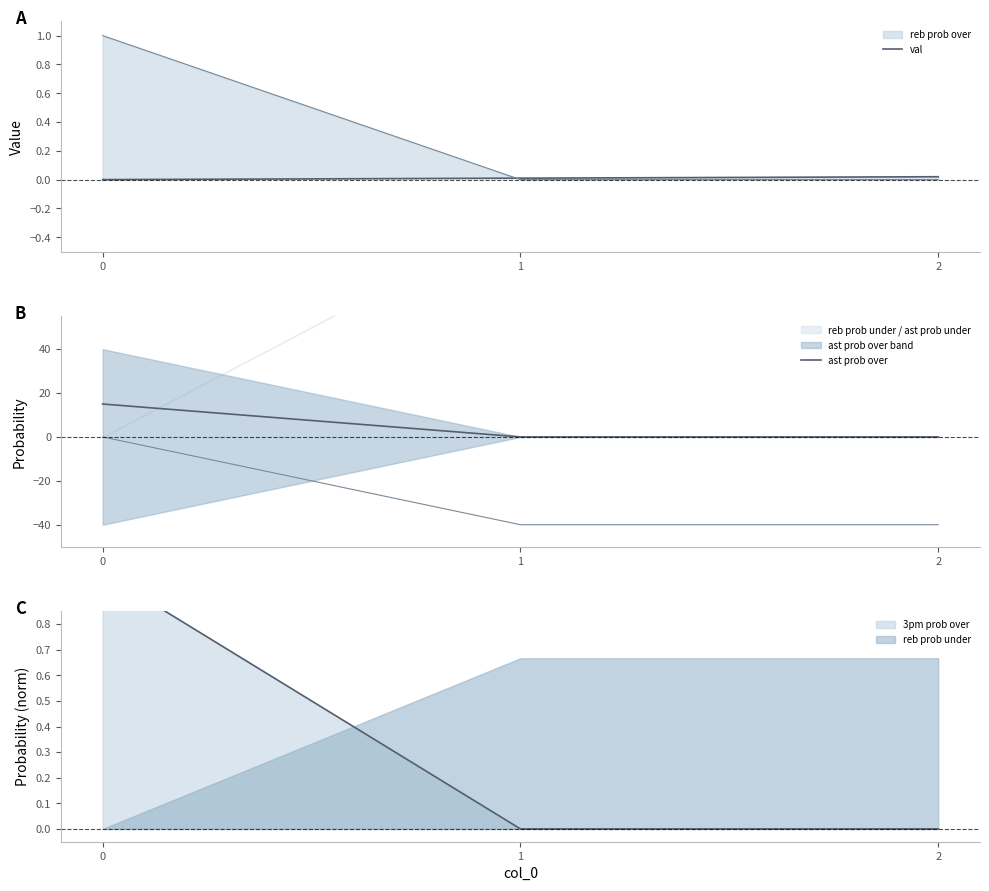

Between 0 and 1, which series saw the biggest shift?

ast prob over